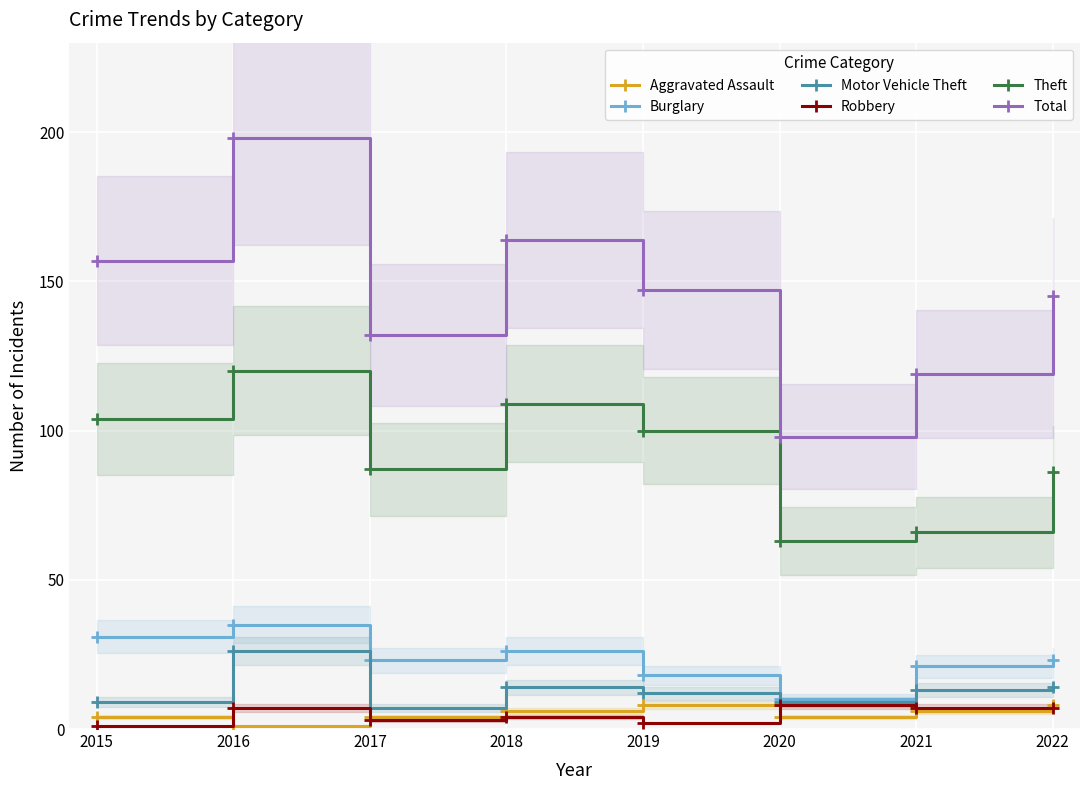

Is this an area chart (filled region under the line)?

No